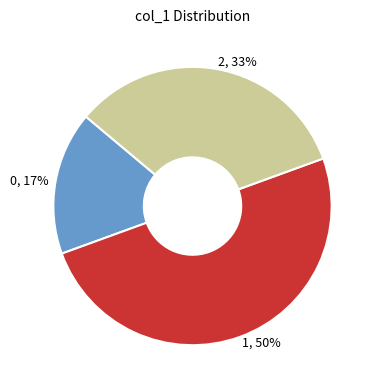

What percentage is the 0 slice, to the nearest percent?

17%